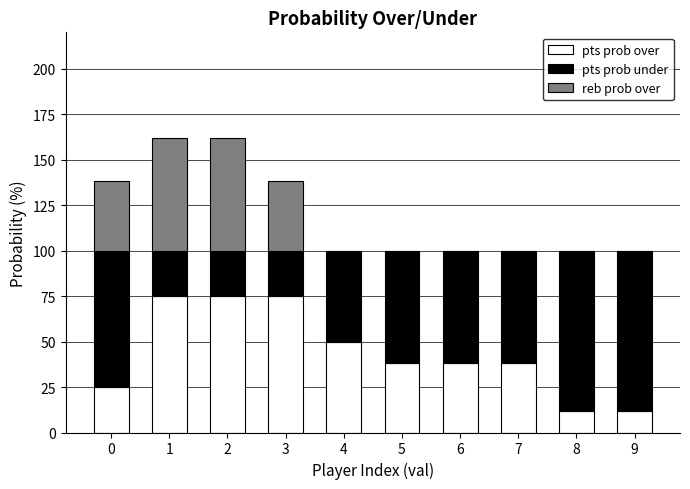

What are all the series names shown in the legend?

pts prob over, pts prob under, reb prob over